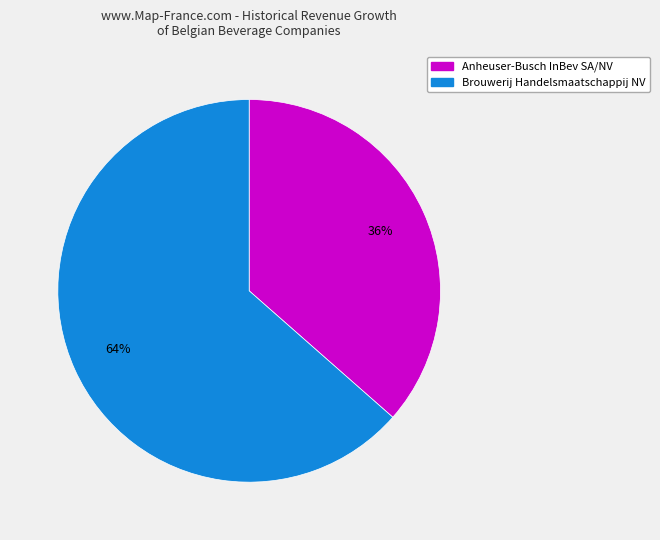

Does any single category account for the majority?

Yes